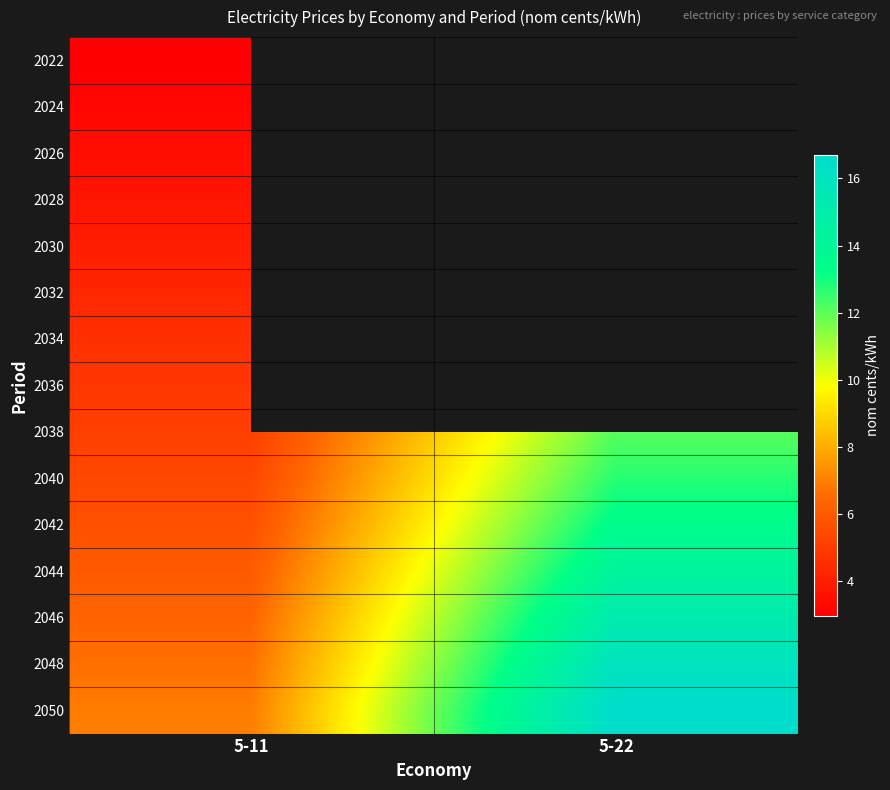

How many categories are shown in the chart?

2